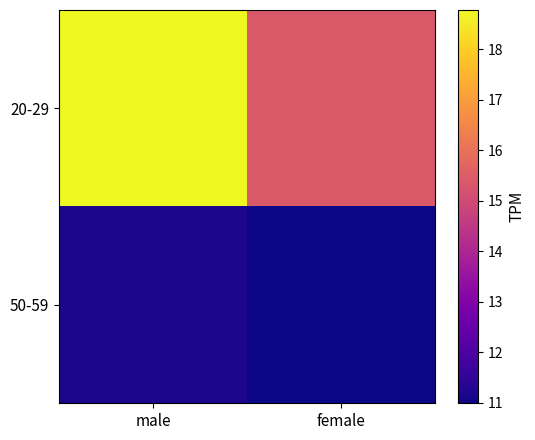

How many series are shown in this chart?

2